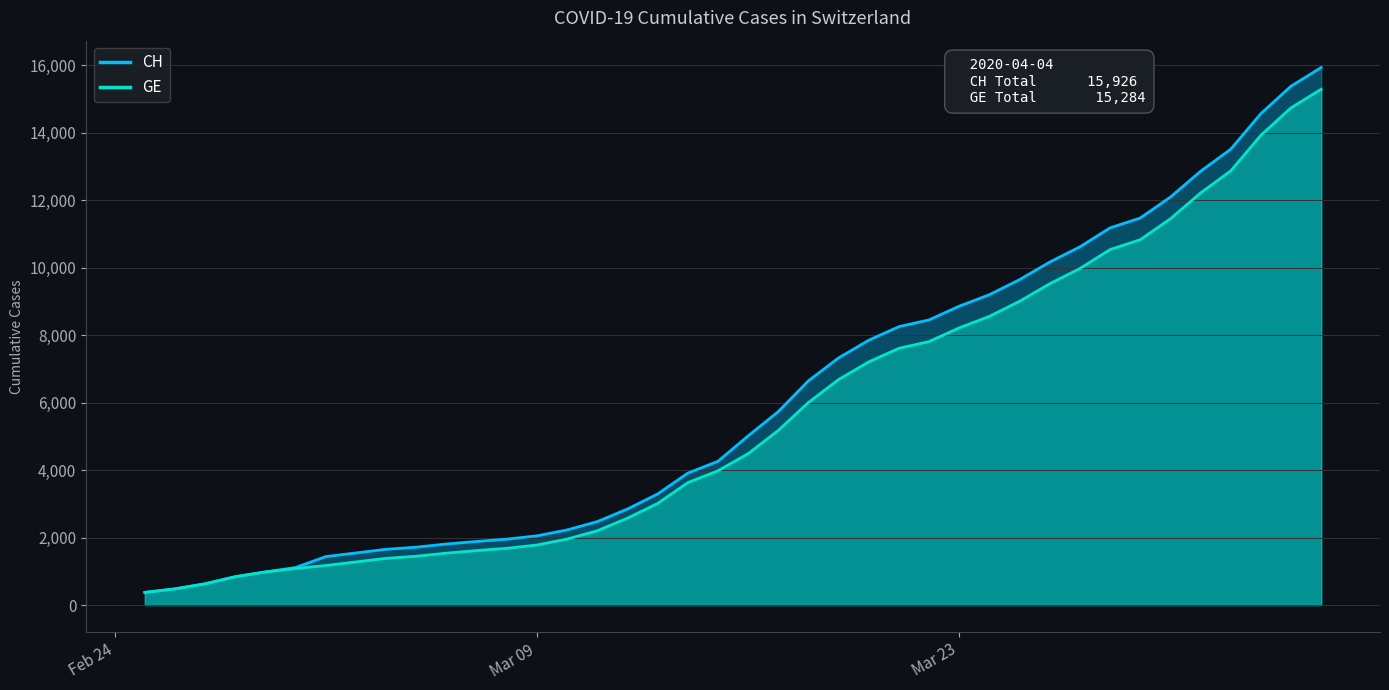

What is the difference between the highest and lowest values at Mar 23?

642